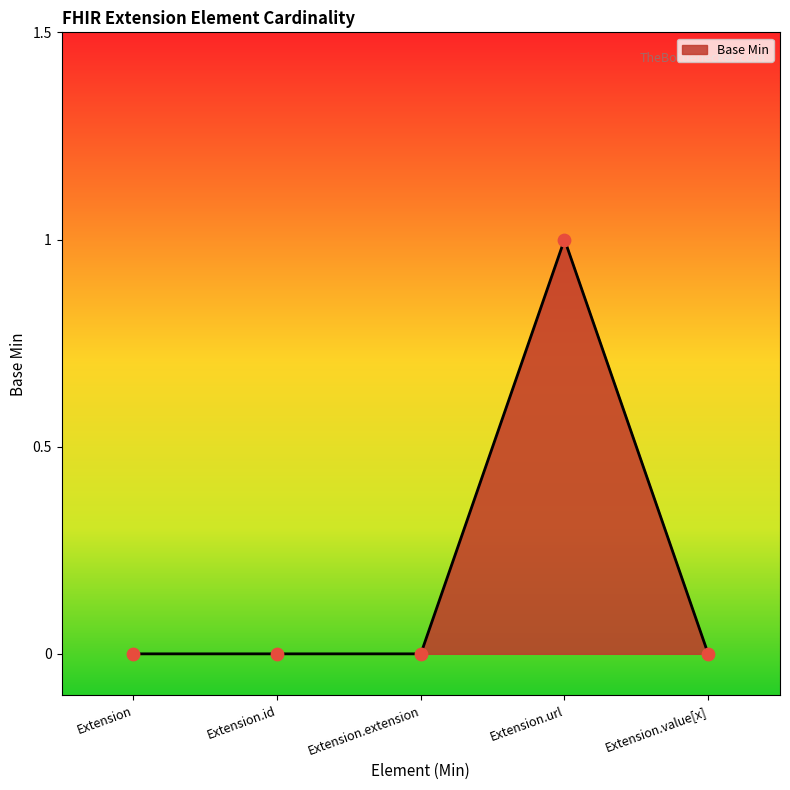

What is the change in value from Extension.id to Extension.url?

+1